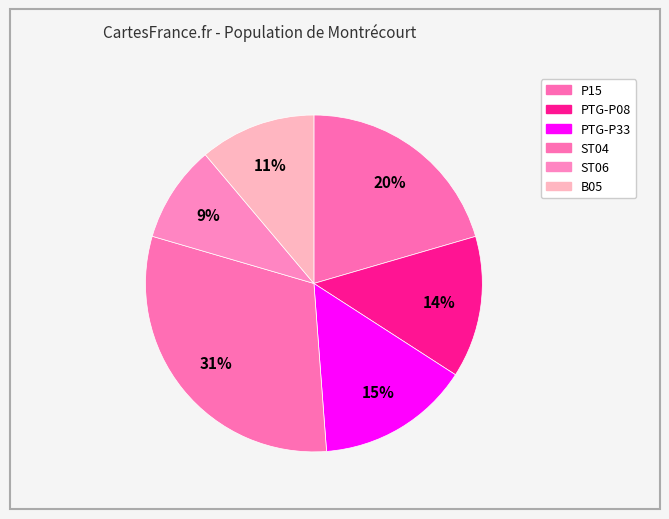

Count the number of slices in the pie.

6